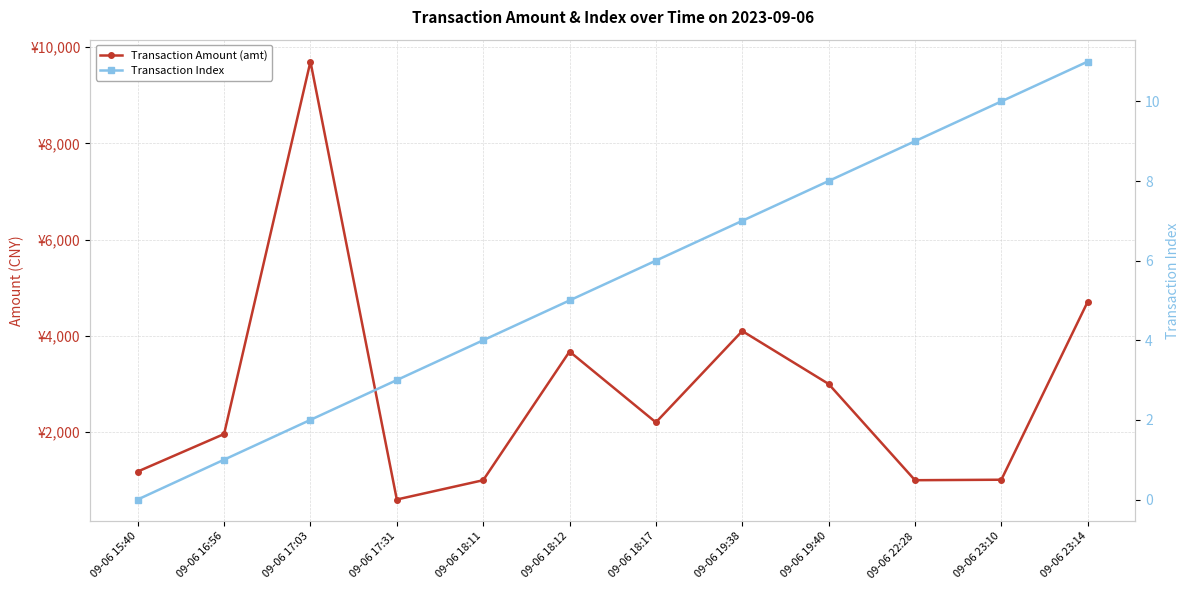

Is this an area chart (filled region under the line)?

No